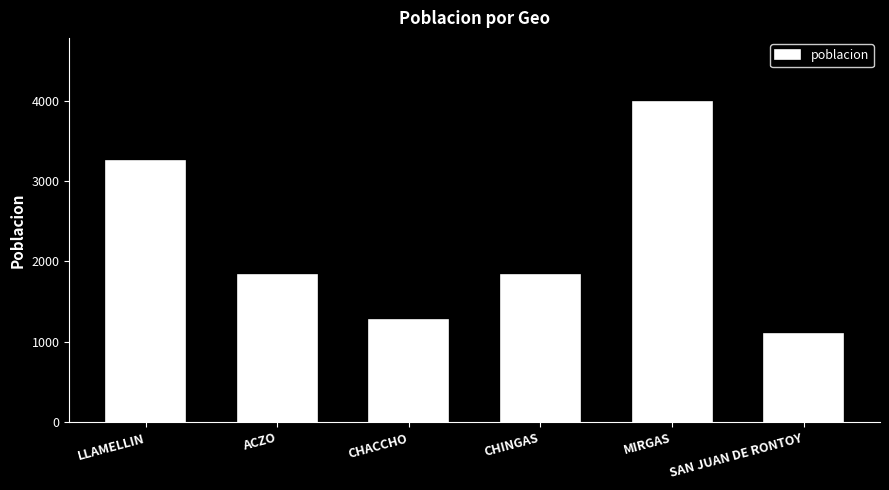

At which label does the data first exceed 1837?

LLAMELLIN